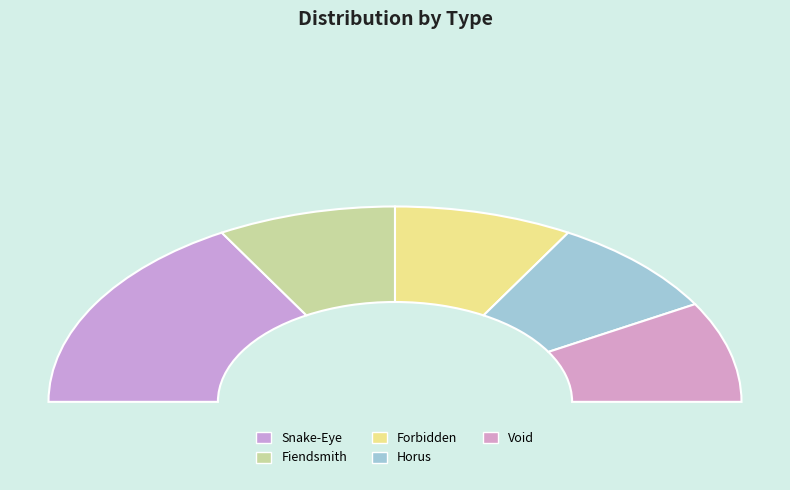

Is it true that Forbidden is 8% of the pie?

False